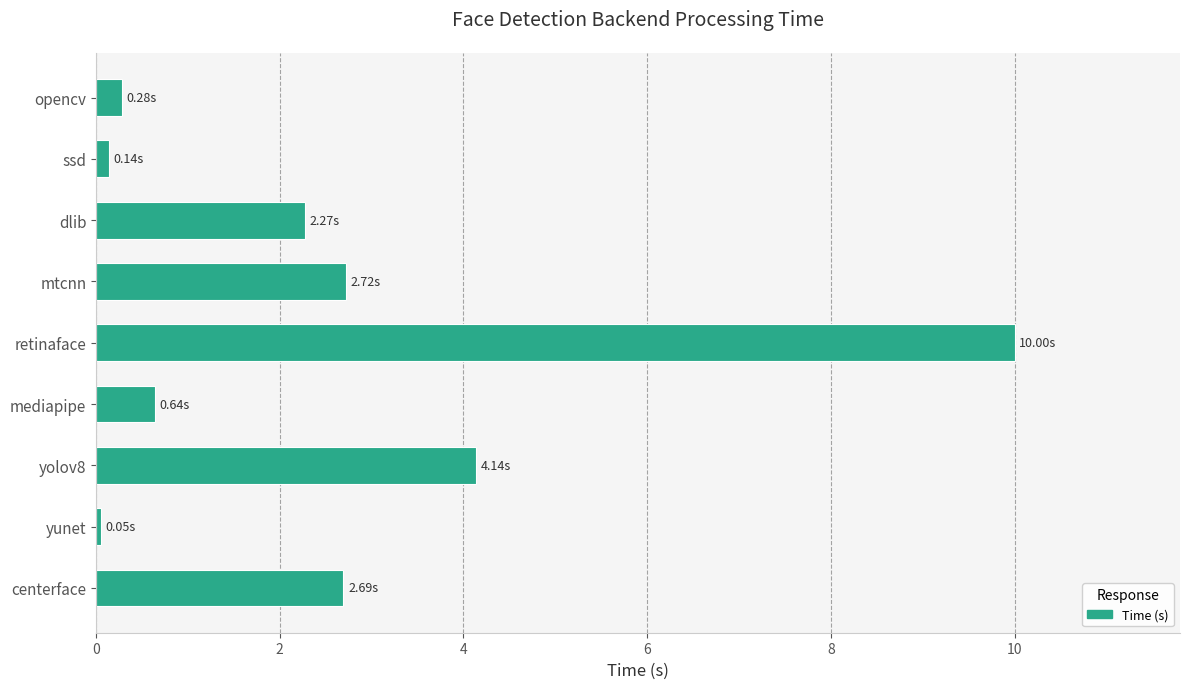

What is the change in value from mtcnn to yolov8?

+1.4